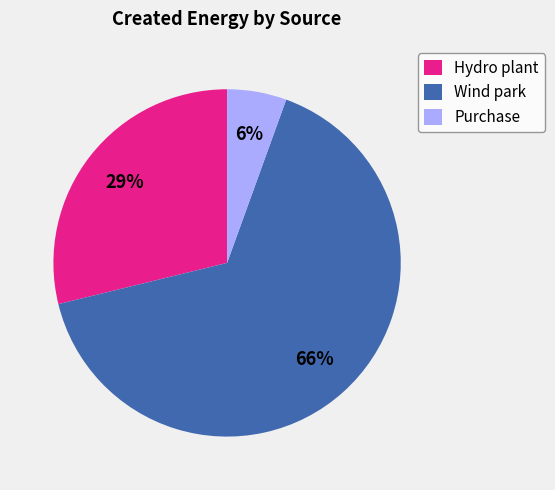

Which category has the smallest portion of the pie?

Purchase